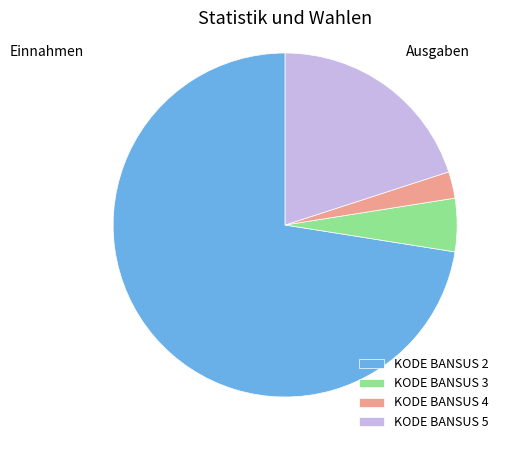

The KODE BANSUS 3 slice represents 27% of the pie. True or false?

False